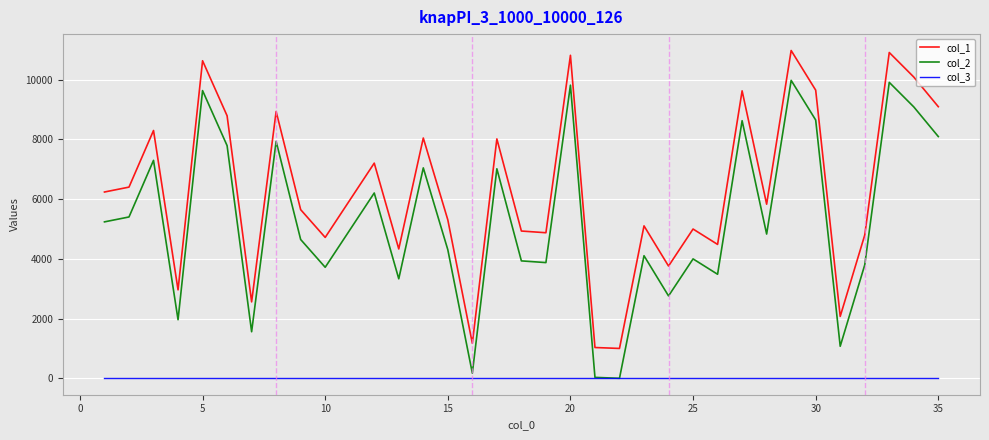

List the series in order of their overall mean, lowest first.

col_3, col_2, col_1